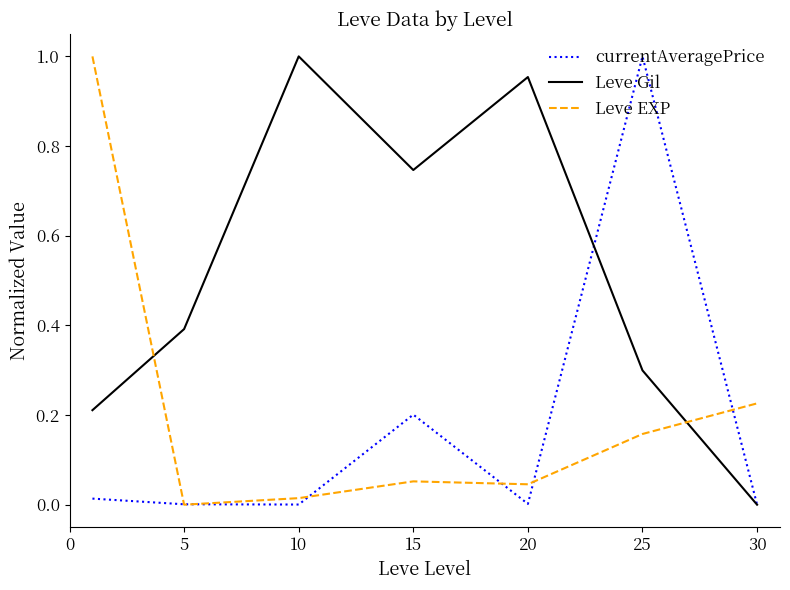

Which series has the largest total across all categories?

Leve Gil